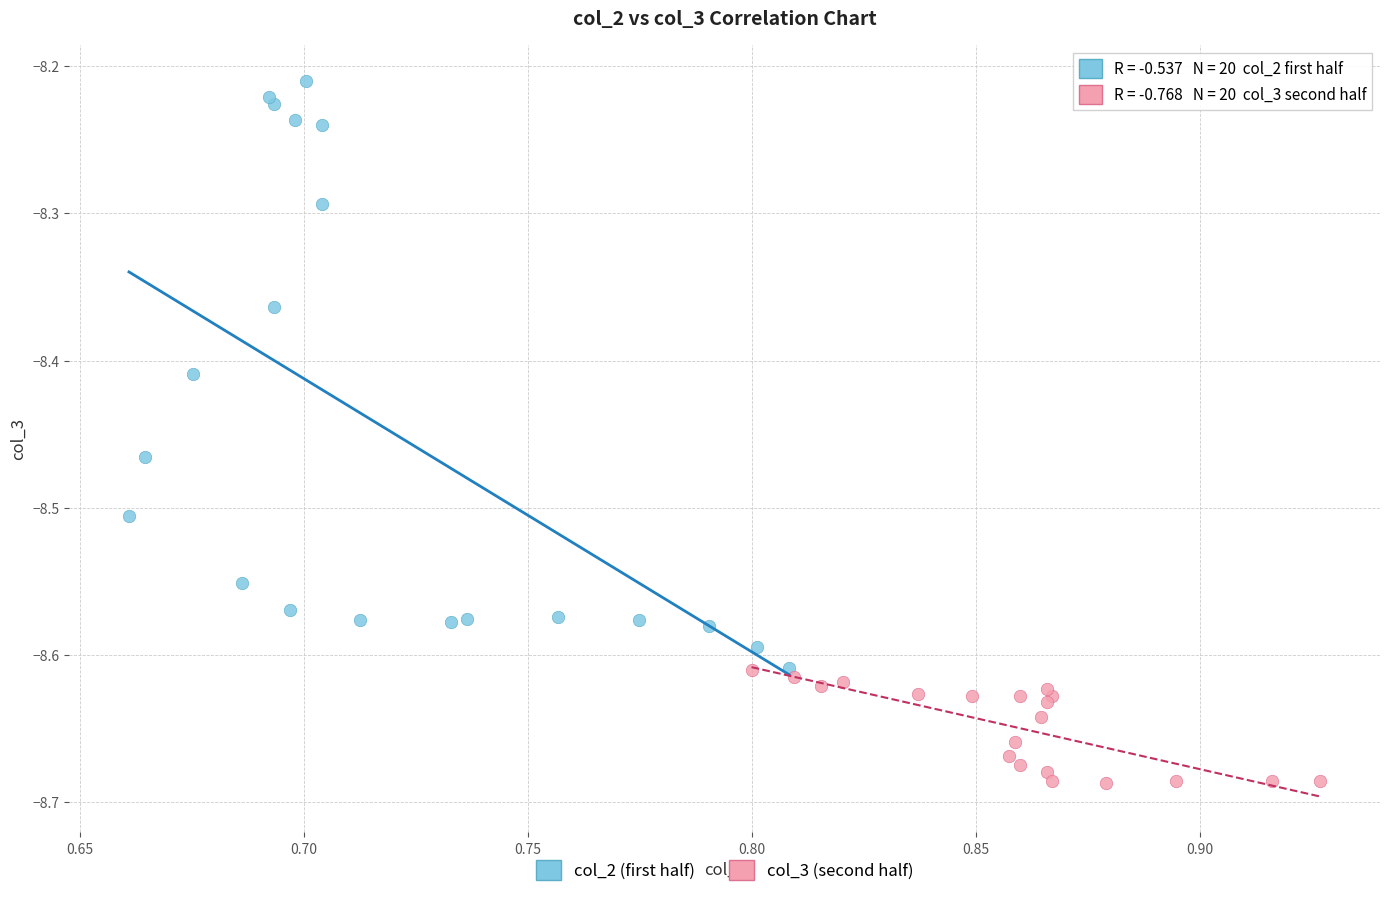

Which series contains the lowest Y value?

col_3 (second half)